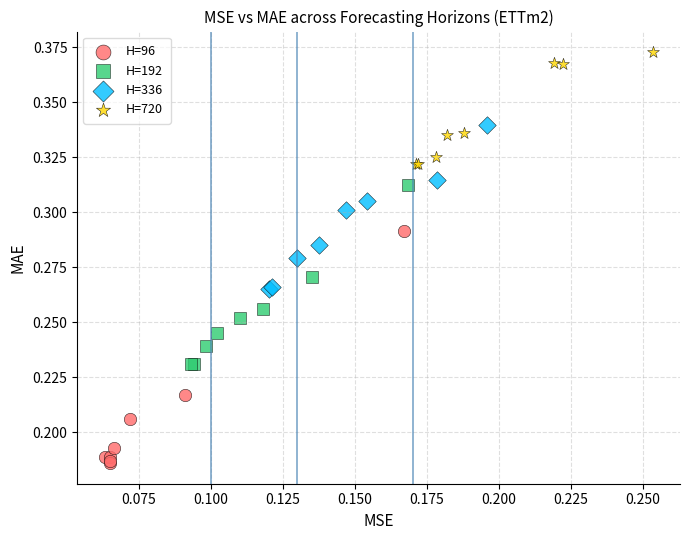

Which series contains the lowest Y value?

H=96